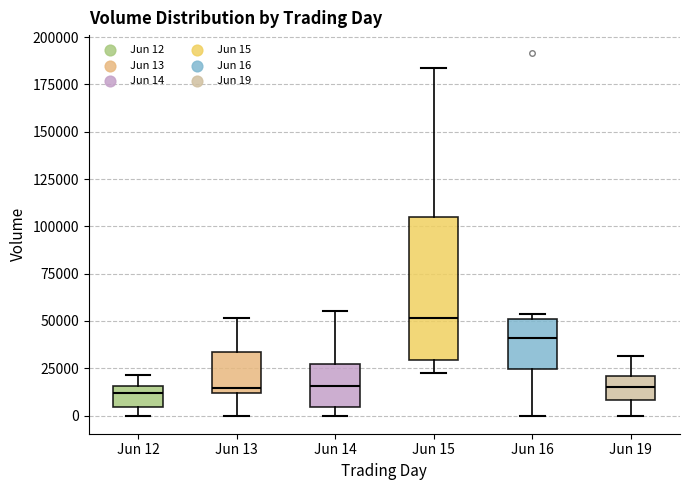

Comparing the boxes themselves (not the whiskers), which one is the tallest?

Jun 15